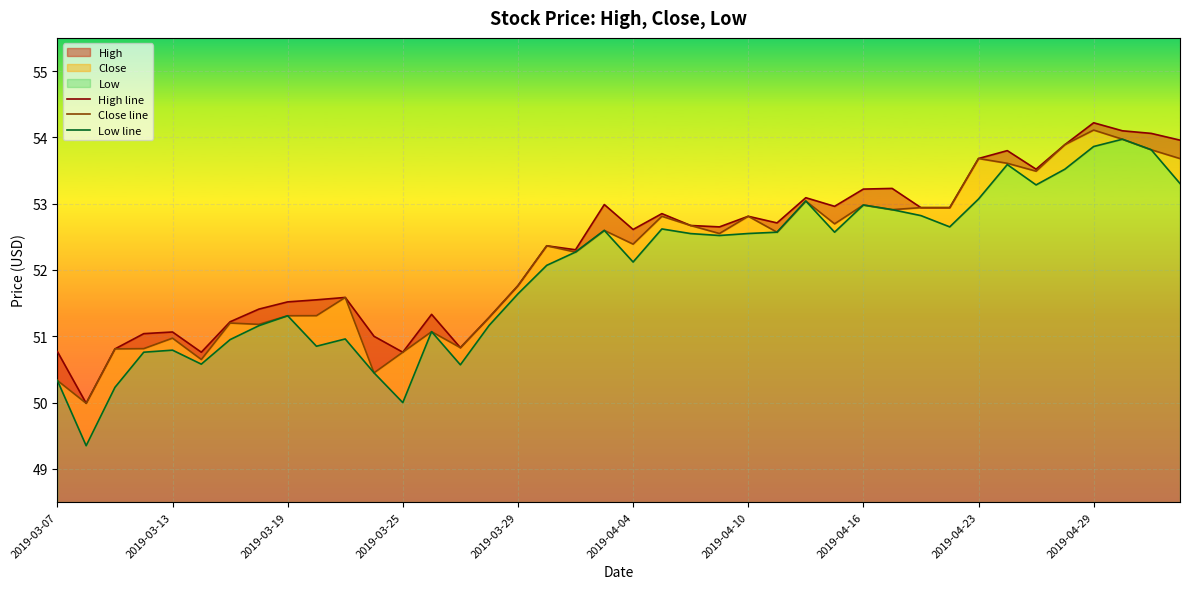

Reading left to right, extract all data points from this chart.

High line: 50.8	50.0	50.8	51.0	51.1	50.8	51.2	51.4	51.5	51.5	51.6	51.0	50.8	51.3	50.8	51.3	51.8	52.4	52.3	53.0	52.6	52.9	52.7	52.6	52.8	52.7	53.1	53.0	53.2	53.2	52.9	52.9	53.7	53.8	53.5	53.9	54.2	54.1	54.1	54.0
Close line: 50.3	50.0	50.8	50.8	51.0	50.6	51.2	51.2	51.3	51.3	51.6	50.4	50.8	51.1	50.8	51.3	51.8	52.4	52.3	52.6	52.4	52.8	52.7	52.5	52.8	52.6	53.0	52.7	53.0	52.9	52.9	52.9	53.7	53.6	53.5	53.9	54.1	54.0	53.8	53.7
Low line: 50.3	49.4	50.2	50.8	50.8	50.6	51.0	51.2	51.3	50.9	51.0	50.4	50.0	51.1	50.6	51.2	51.6	52.1	52.3	52.6	52.1	52.6	52.5	52.5	52.5	52.6	53.0	52.6	53.0	52.9	52.8	52.6	53.1	53.6	53.3	53.5	53.9	54.0	53.8	53.3